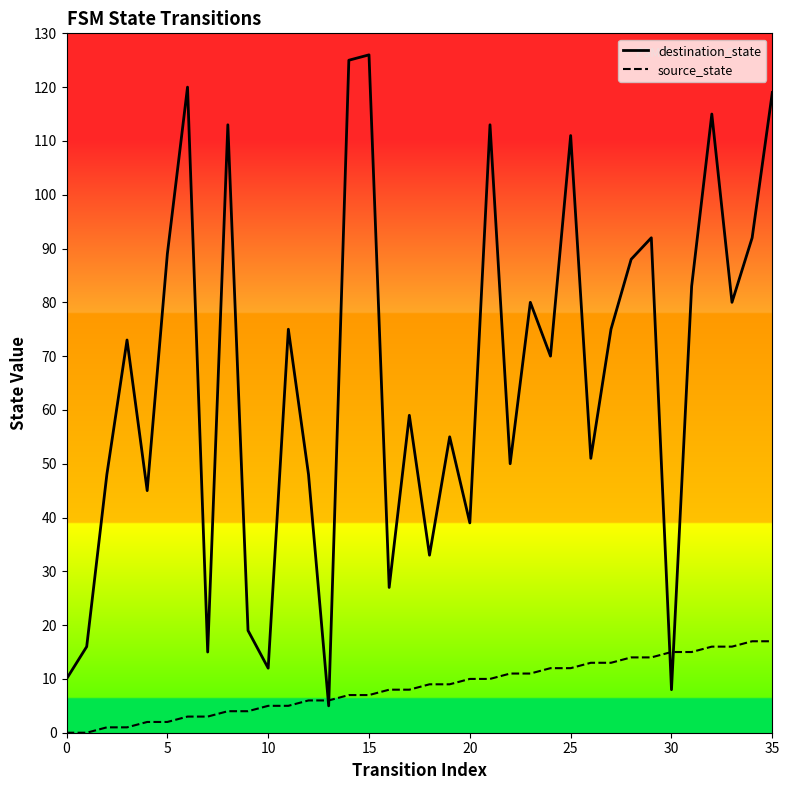

After their last crossing, which series has the higher values: source_state or destination_state?

destination_state